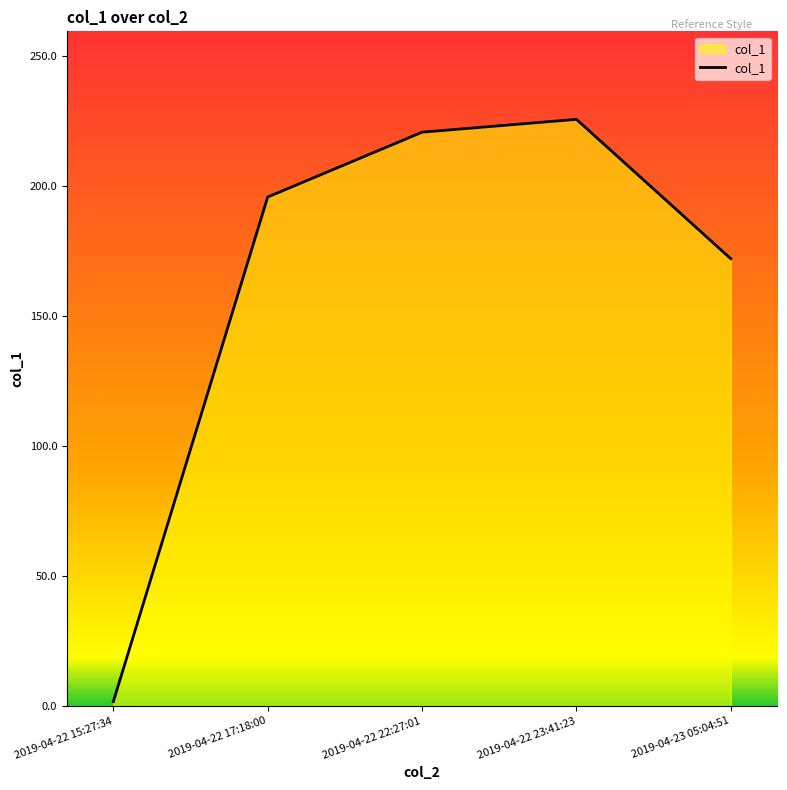

Rank the categories by value from lowest to highest.

2019-04-22 15:27:34, 2019-04-23 05:04:51, 2019-04-22 17:18:00, 2019-04-22 22:27:01, 2019-04-22 23:41:23